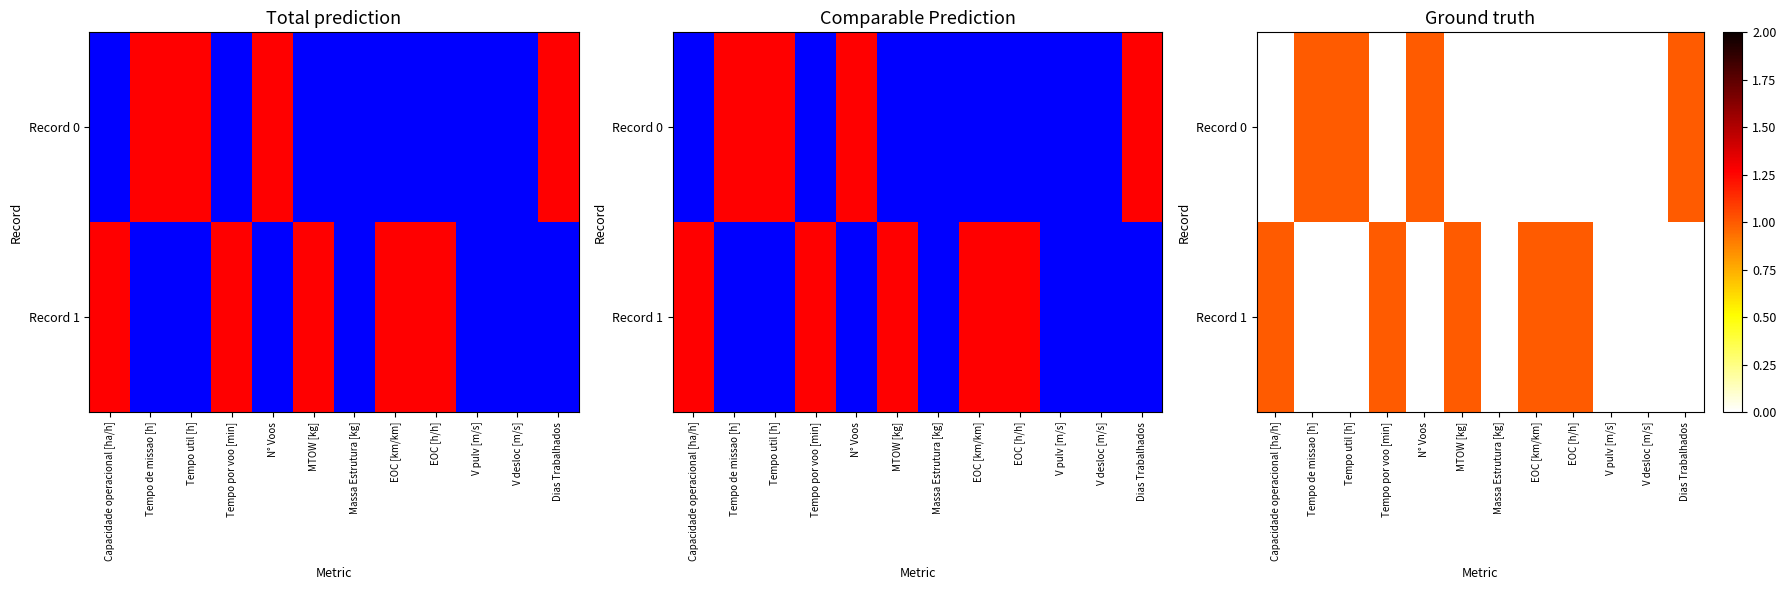

At how many categories does at least one series exceed 0?

9